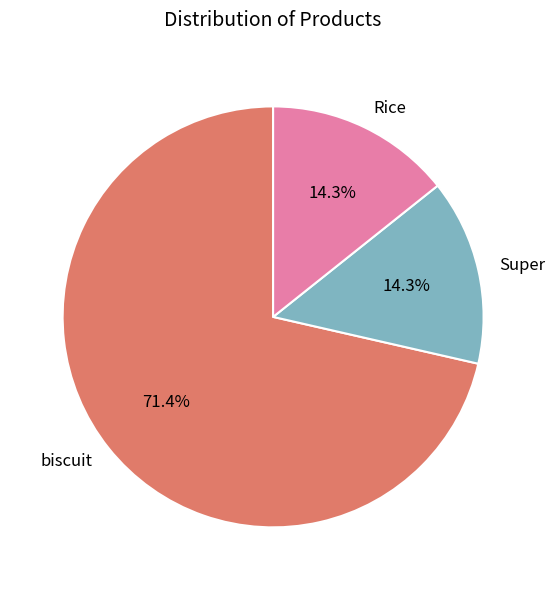

True or false: Rice accounts for 14% of the total.

True